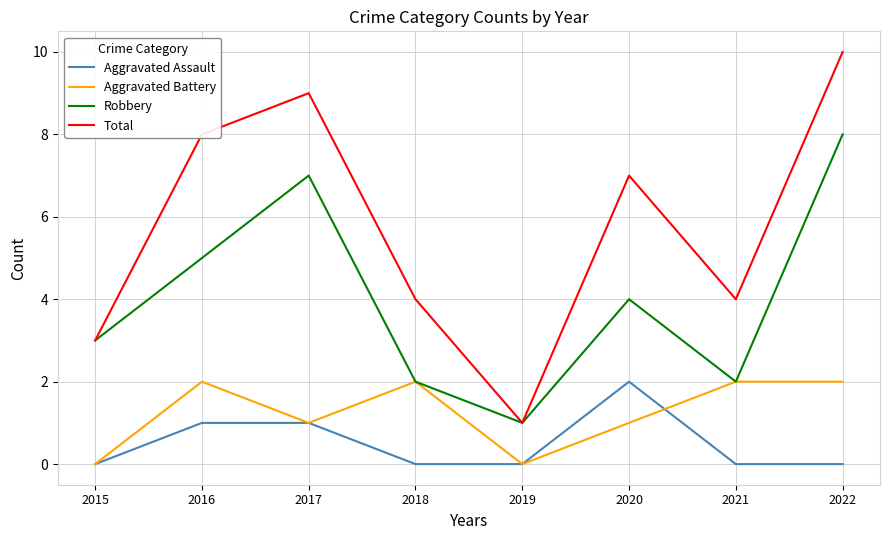

What is the total value across all series at 2021?

8